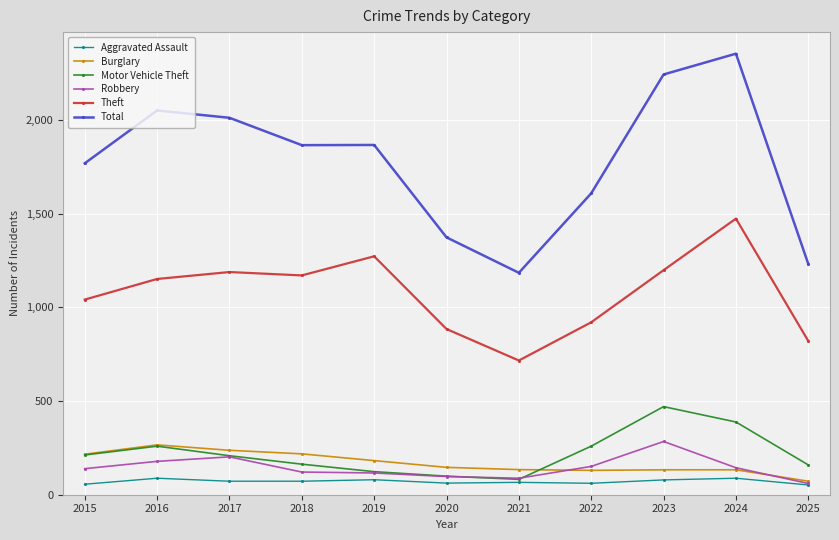

What is the lowest value of the Theft series?

716